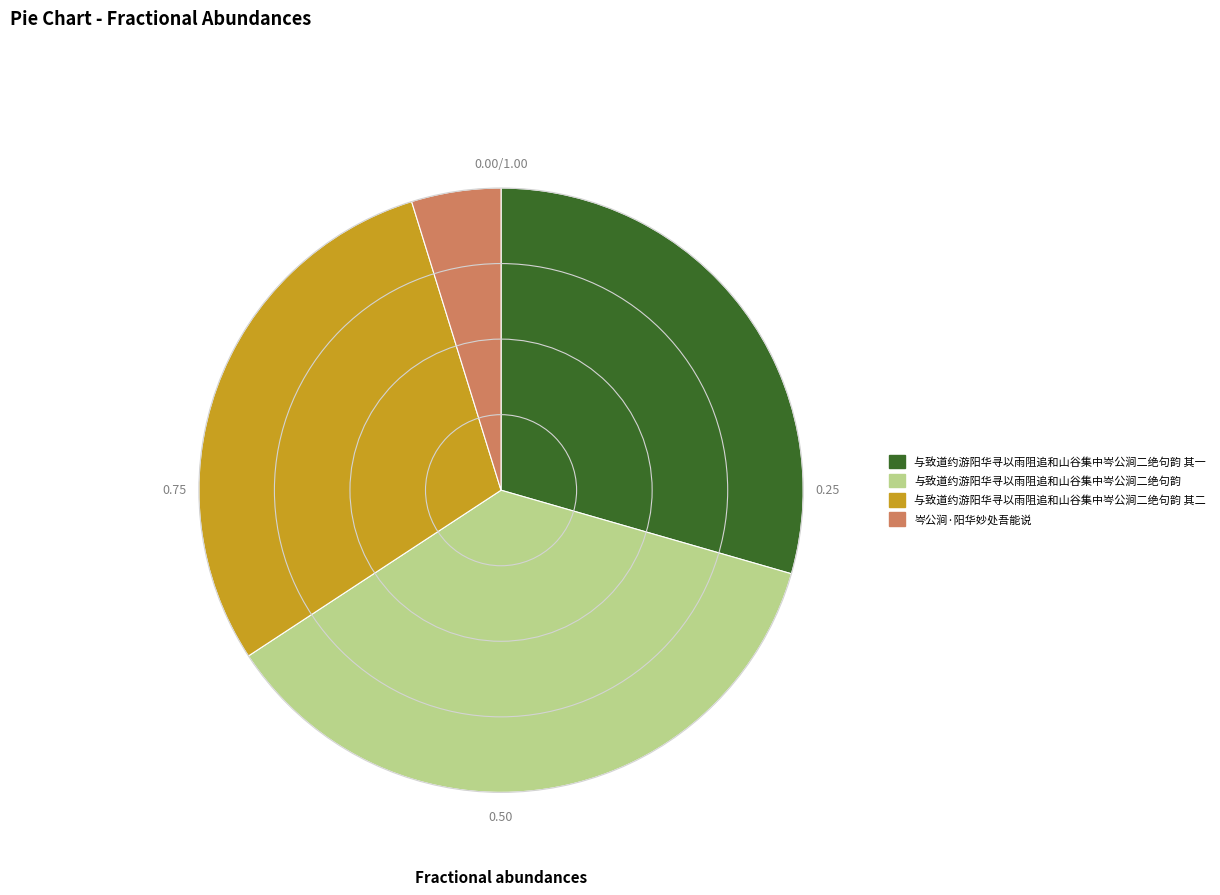

Does any single category account for the majority?

No